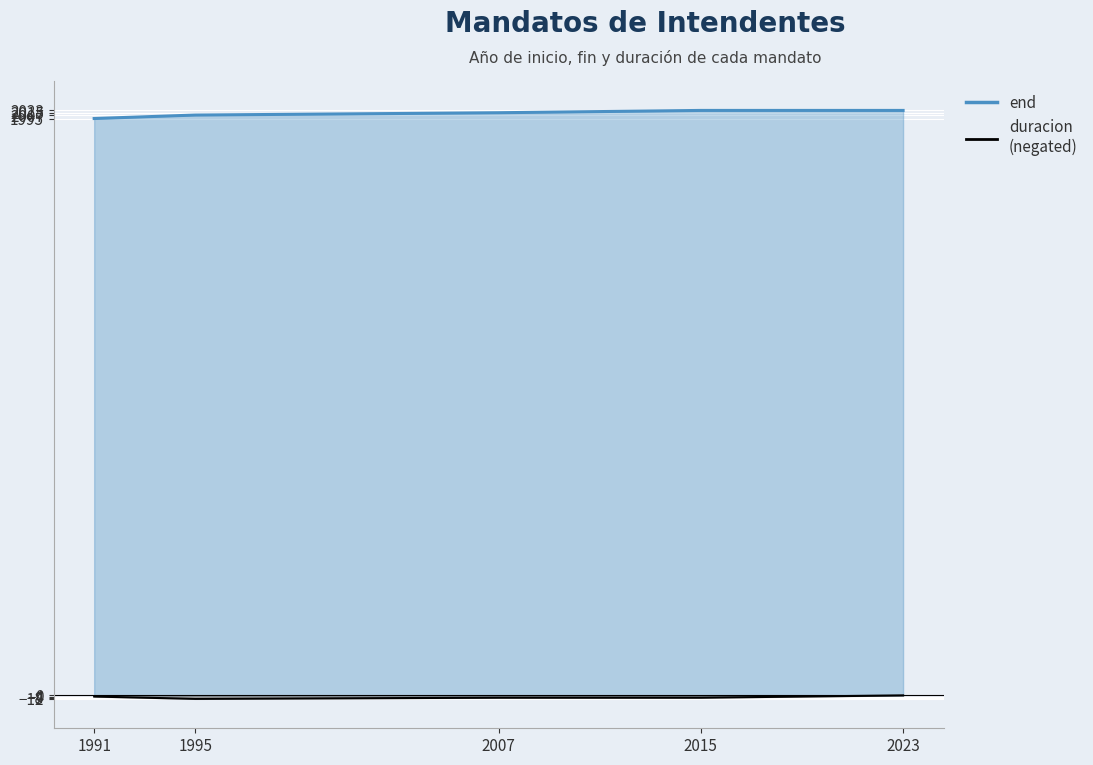

Reading left to right, extract all data points from this chart.

end: 1991=1995	1995=2007	2007=2015	2015=2023	2023=2023
duracion: 1991=-4	1995=-12	2007=-8	2015=-8	2023=0